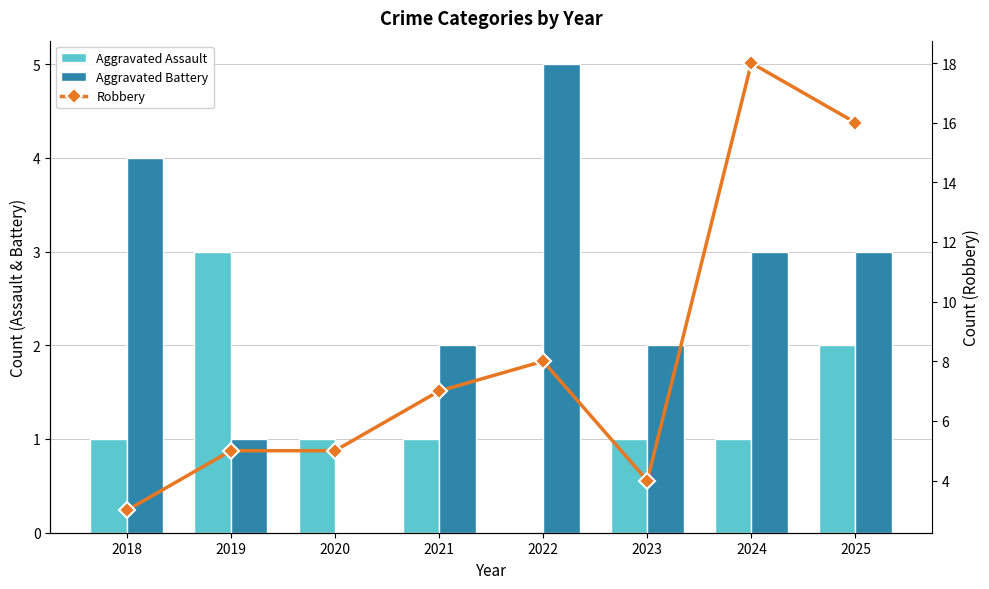

Which series has the widest spread of values?

Robbery